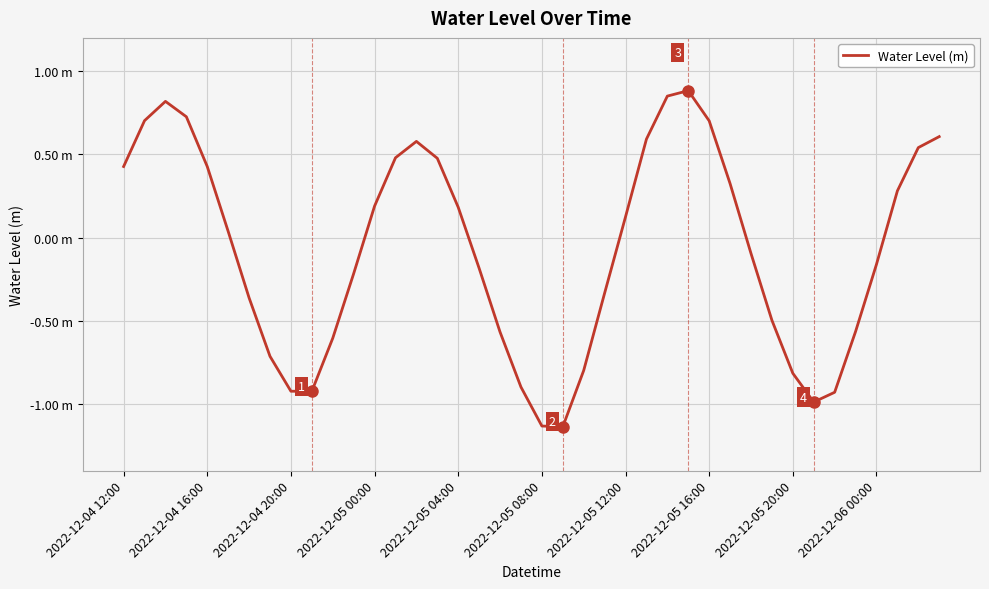

Does the chart have visible grid lines?

Yes